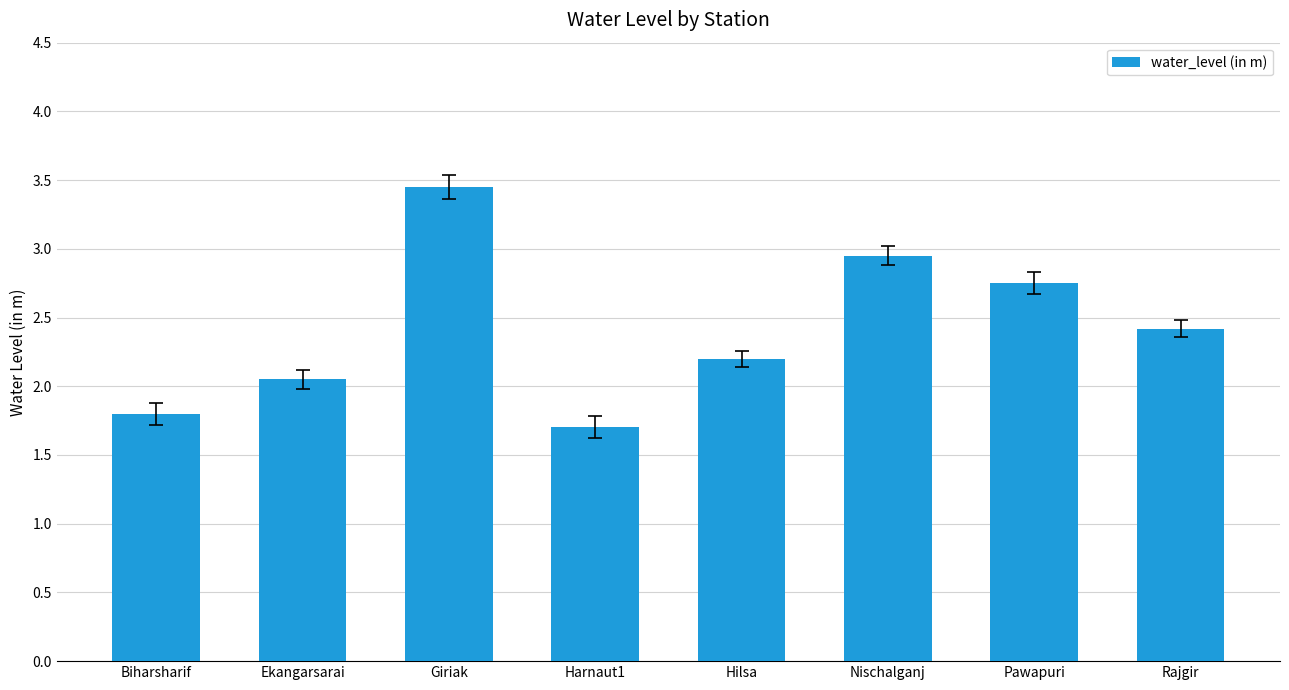

What is the value of the 5th bar from the left?

2.2